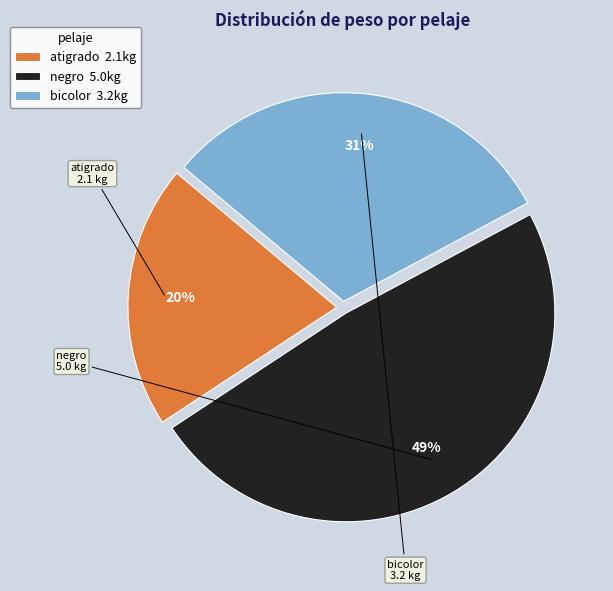

Which slice is the largest?

negro